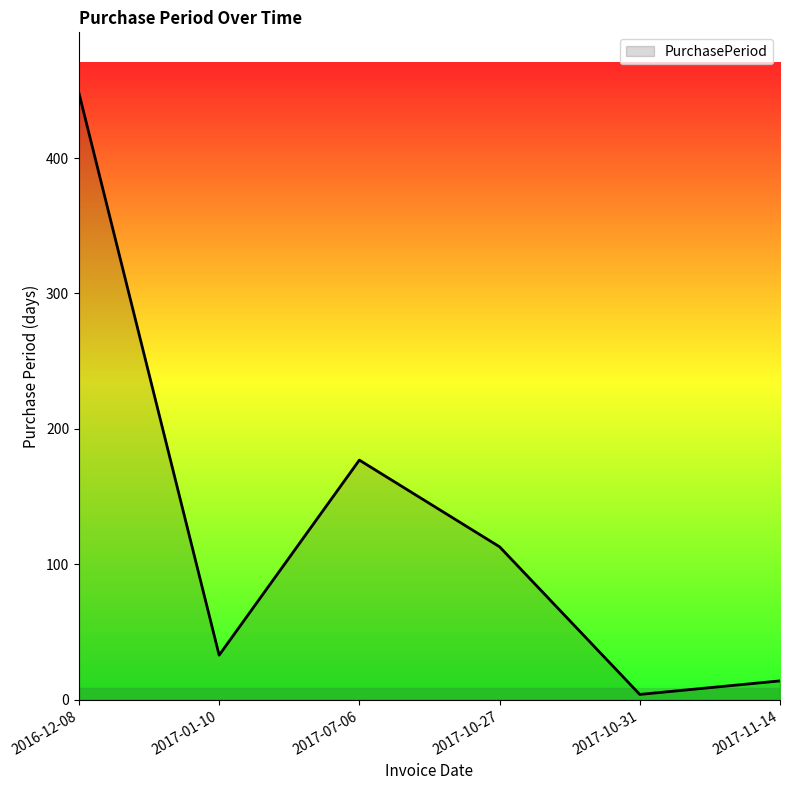

Is it true that the value at 2016-12-08 is 789?

False